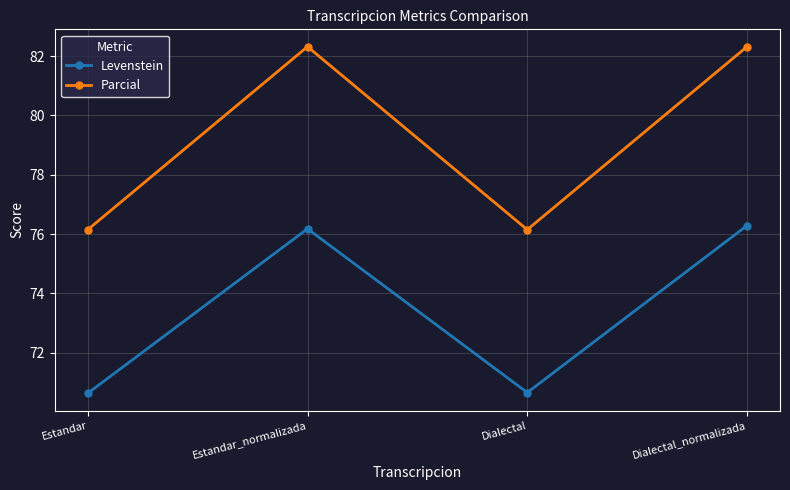

True or false: Levenstein and Parcial cross at least once.

False